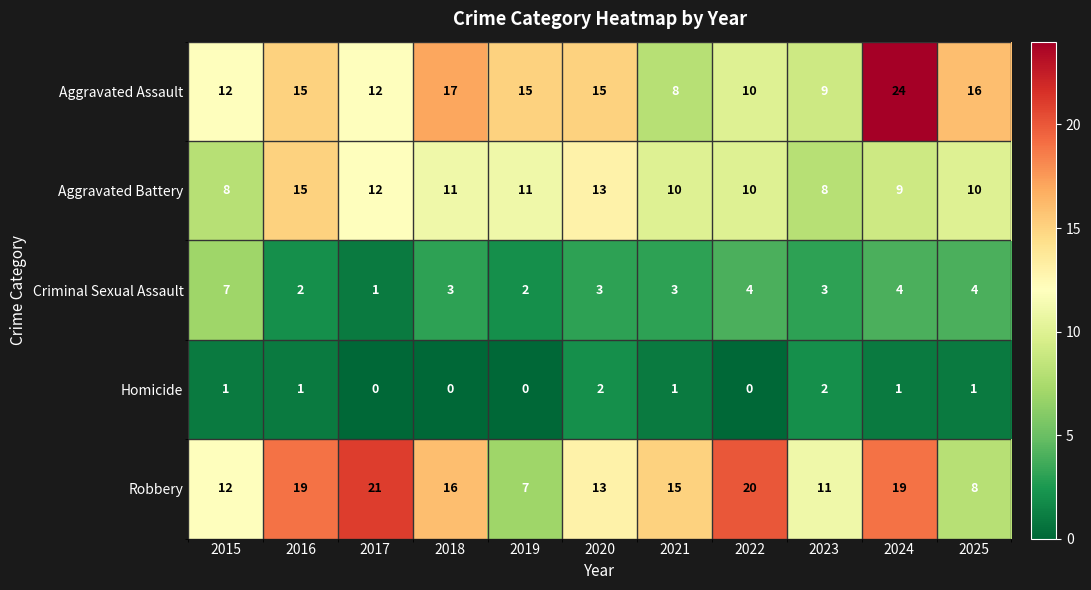

Is it true that Homicide equals 0 at 2018?

True